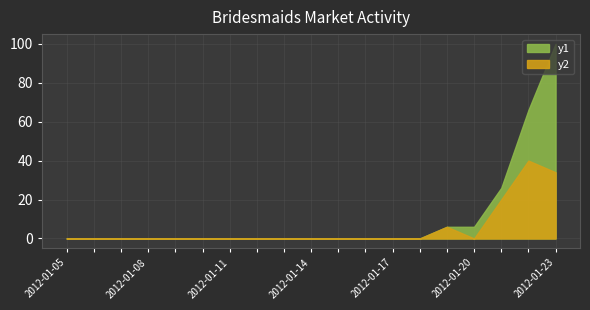

The value of open interest at 2012-01-15 is -67. True or false?

False